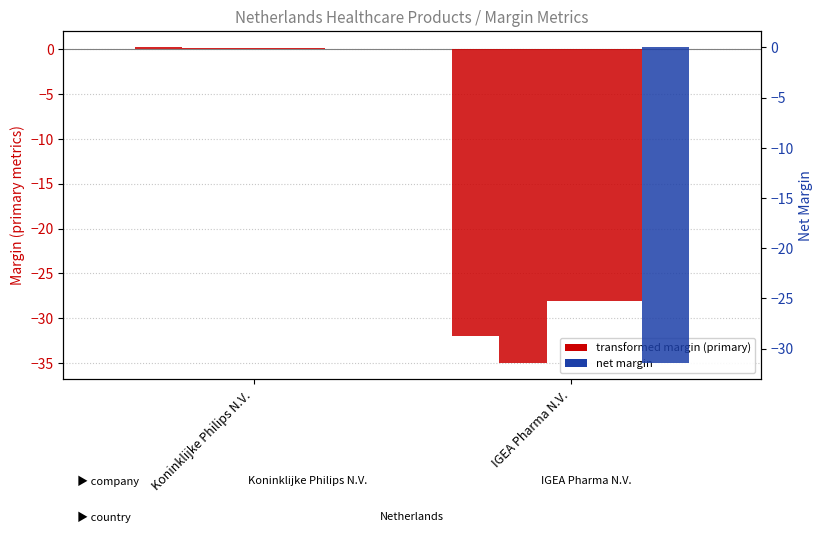

Reading left to right, transcribe all the data shown in this chart.

ebitdard_margin: Koninklijke Philips N.V.=0.2	IGEA Pharma N.V.=-32.0
ebitda_margin: Koninklijke Philips N.V.=0.1	IGEA Pharma N.V.=-35.0
operating_margin: Koninklijke Philips N.V.=0.1	IGEA Pharma N.V.=-28.1
after_tax_operating_margin: Koninklijke Philips N.V.=0.1	IGEA Pharma N.V.=-28.1
net_margin: Koninklijke Philips N.V.=0.1	IGEA Pharma N.V.=-31.5